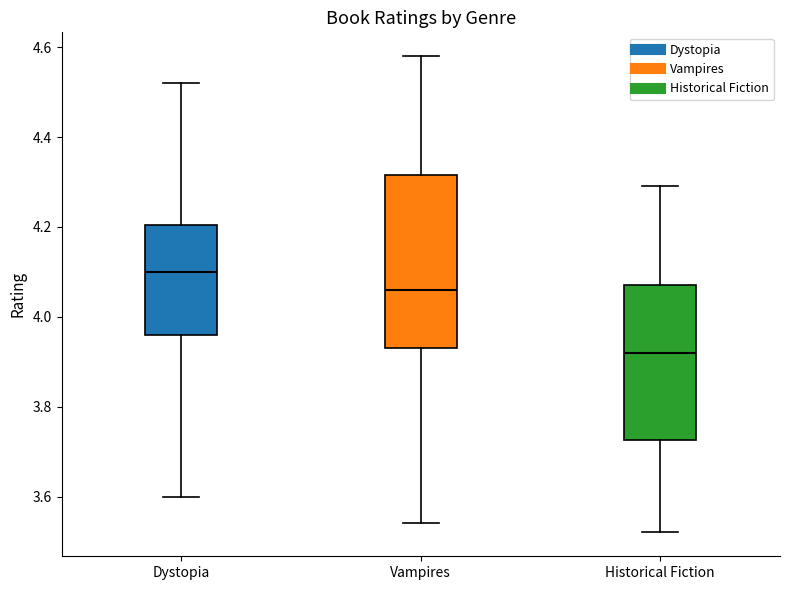

Reading left to right, read every box against the y-axis: the position of its median line, the range the box covers, and the ends of its whiskers. The values are not printed on the chart, so give them approximately, as read against the axis.

Dystopia: median 4.10, box 3.96 to 4.20, whiskers 3.60 to 4.52
Vampires: median 4.06, box 3.94 to 4.32, whiskers 3.54 to 4.58
Historical Fiction: median 3.92, box 3.72 to 4.08, whiskers 3.52 to 4.30